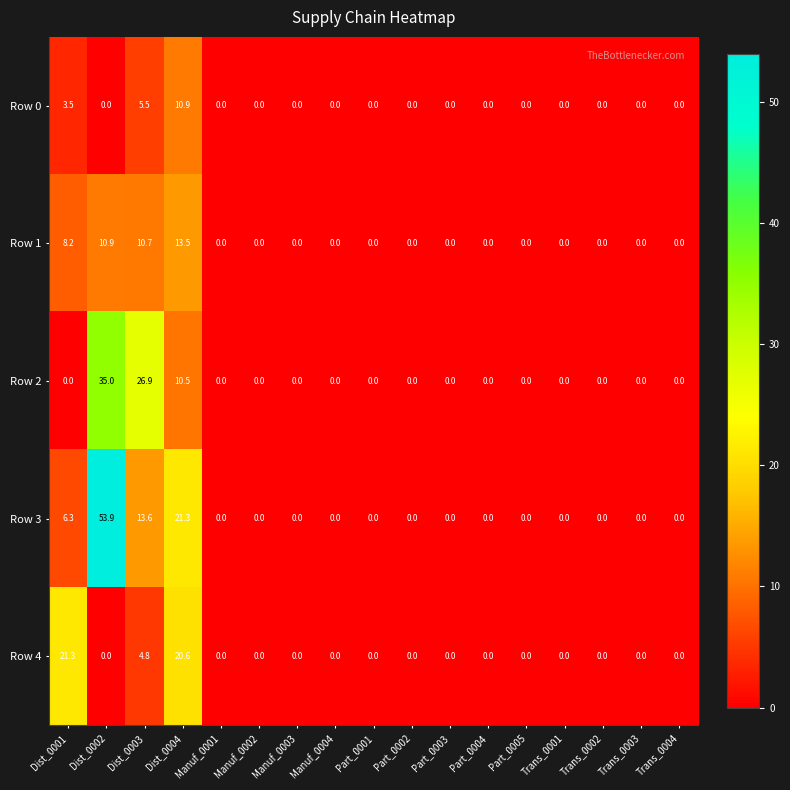

True or false: Row 2 has a value of -23.1 at Dist_0001.

False